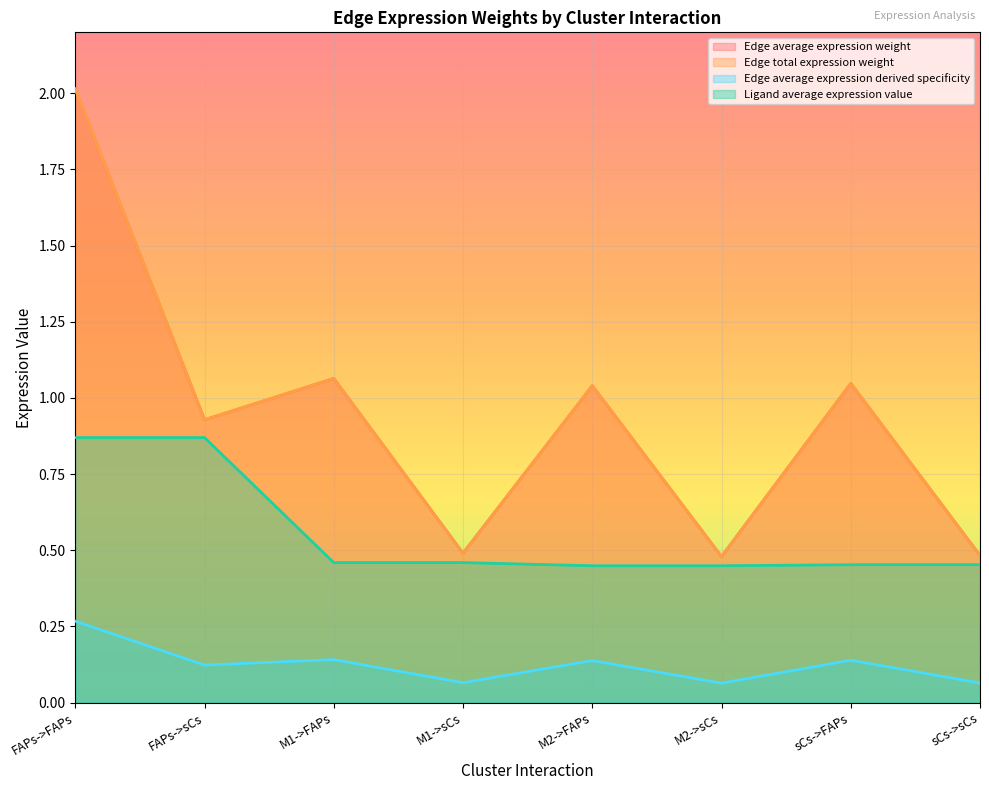

What is the minimum value for Ligand average expression value?

0.4